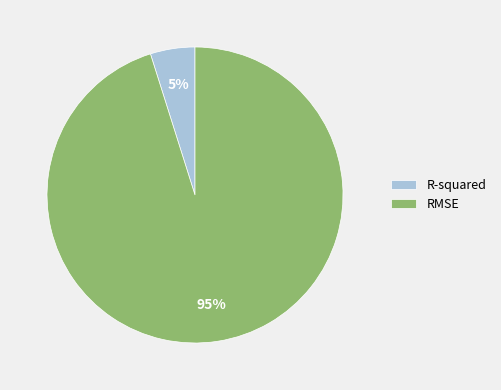

Which category accounts for the majority?

RMSE